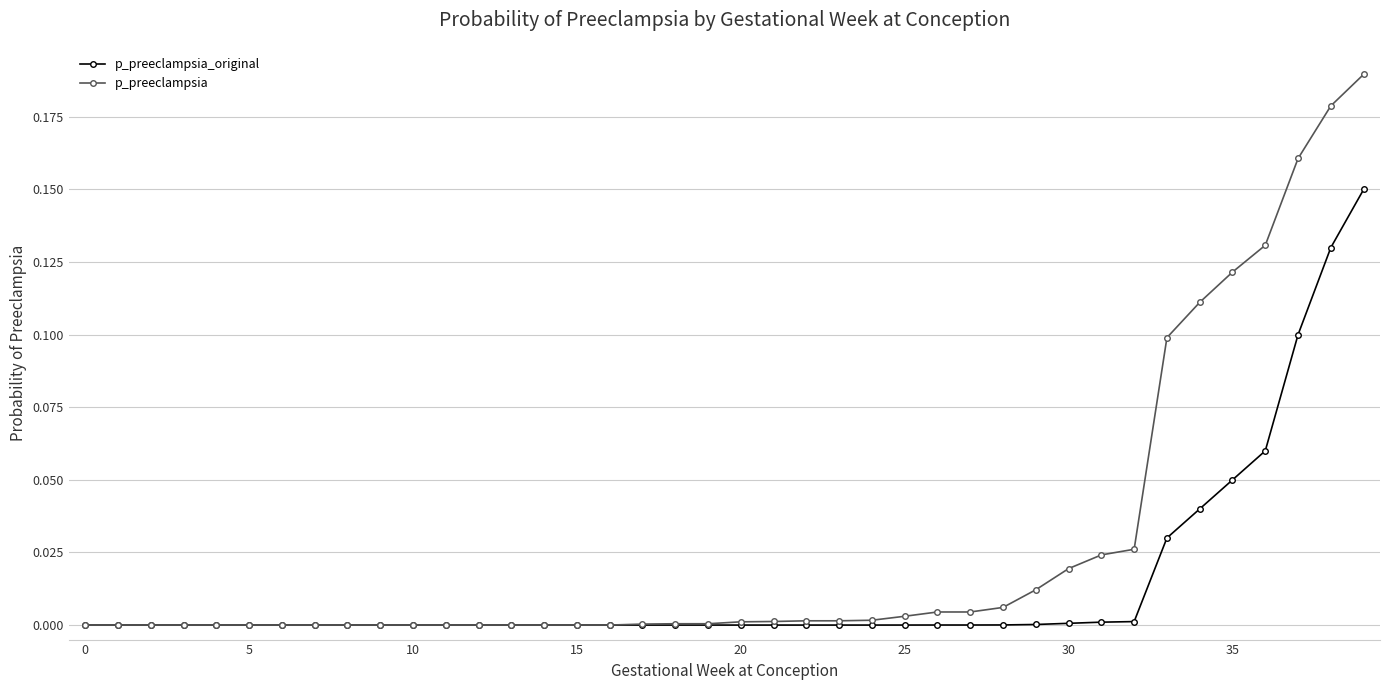

Rank the series by their average value, from lowest to highest.

p_preeclampsia_original, p_preeclampsia